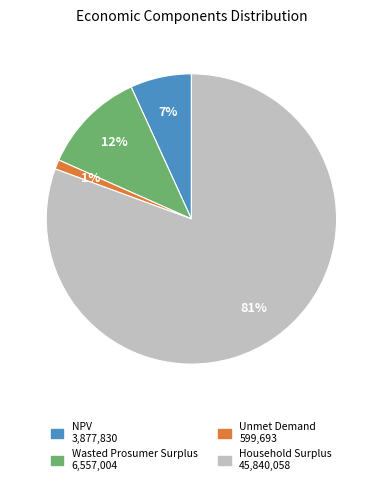

Count the number of slices in the pie.

4